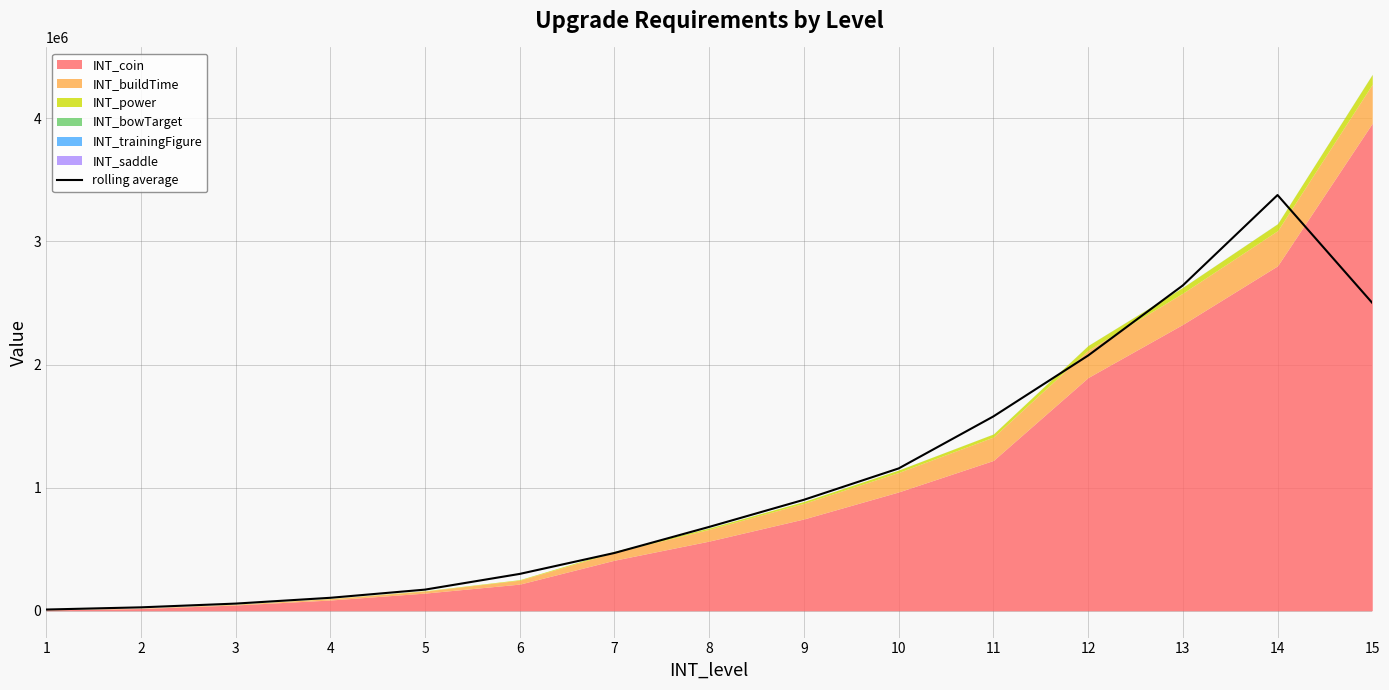

Where is the data nearest to the value 1693260?

11